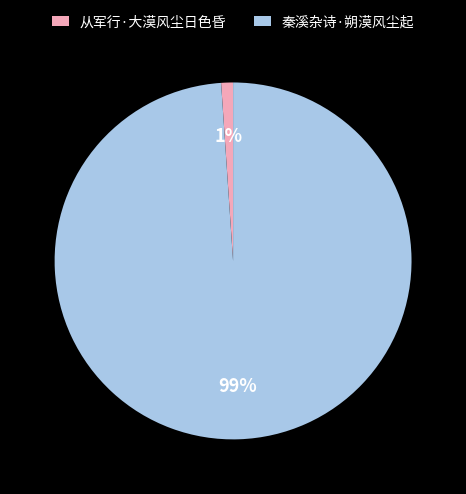

True or false: 秦溪杂诗·朔漠风尘起 accounts for 99% of the total.

True